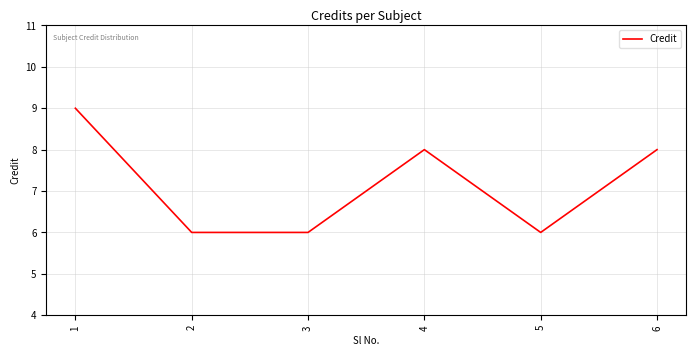

What is the greatest value displayed?

9